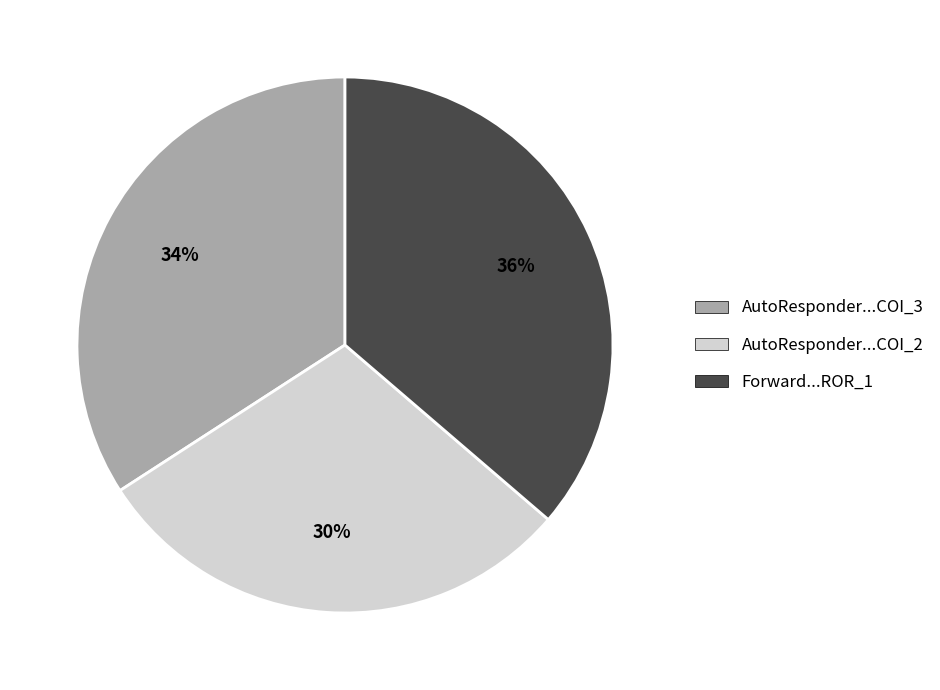

To the nearest percent, what is the average slice percentage?

33%